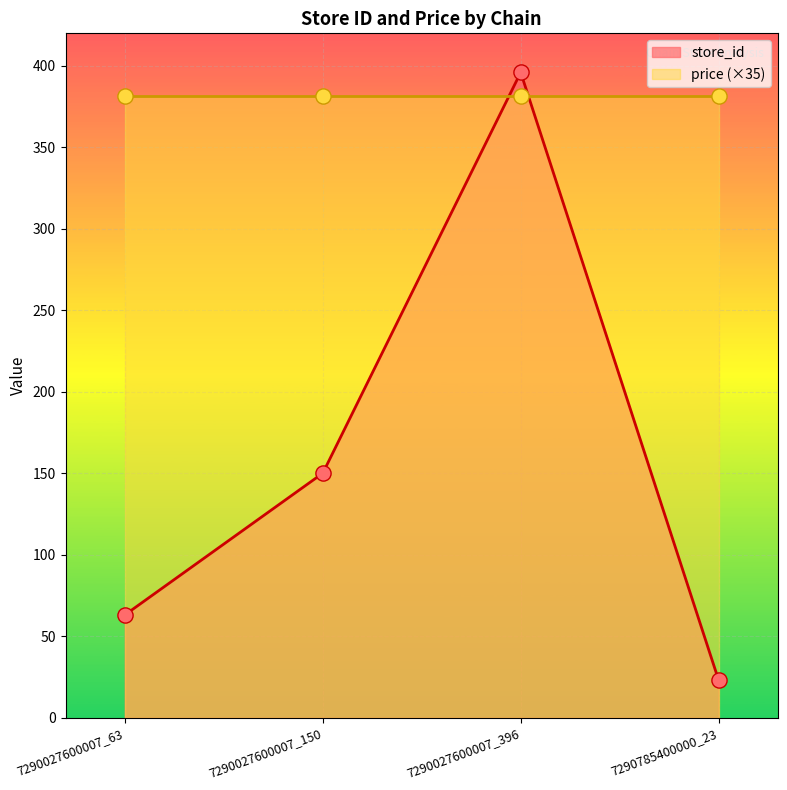

What is the change in value from 7290027600007_63 to 7290785400000_23?

-40